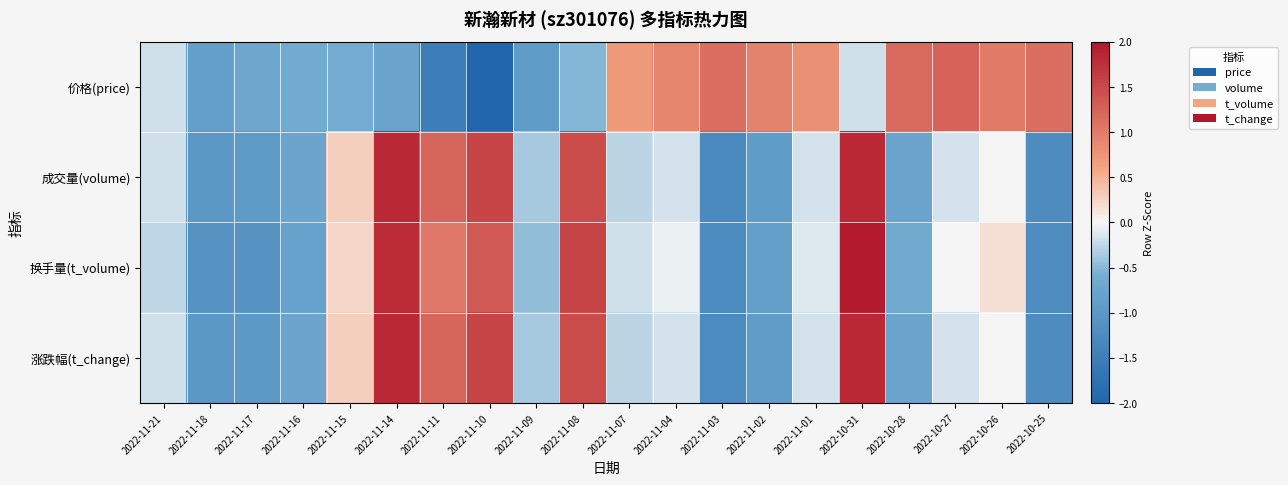

Which category has the lowest value across all series?

2022-11-10